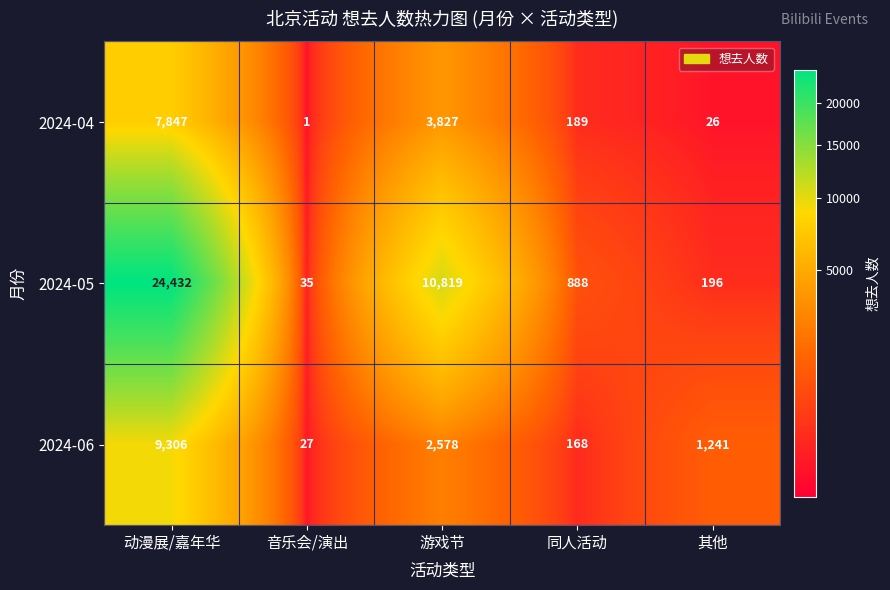

Which series has the largest total across all categories?

2024-05